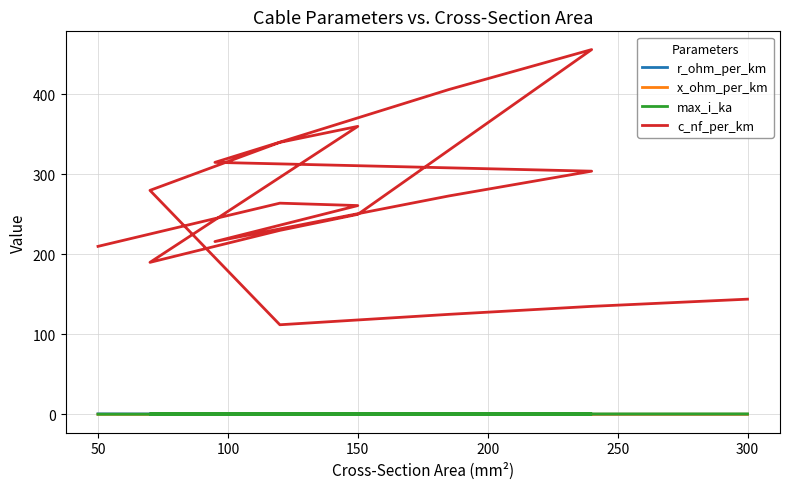

Is the value of r_ohm_per_km at 14 greater than the value of x_ohm_per_km at 100?

Yes